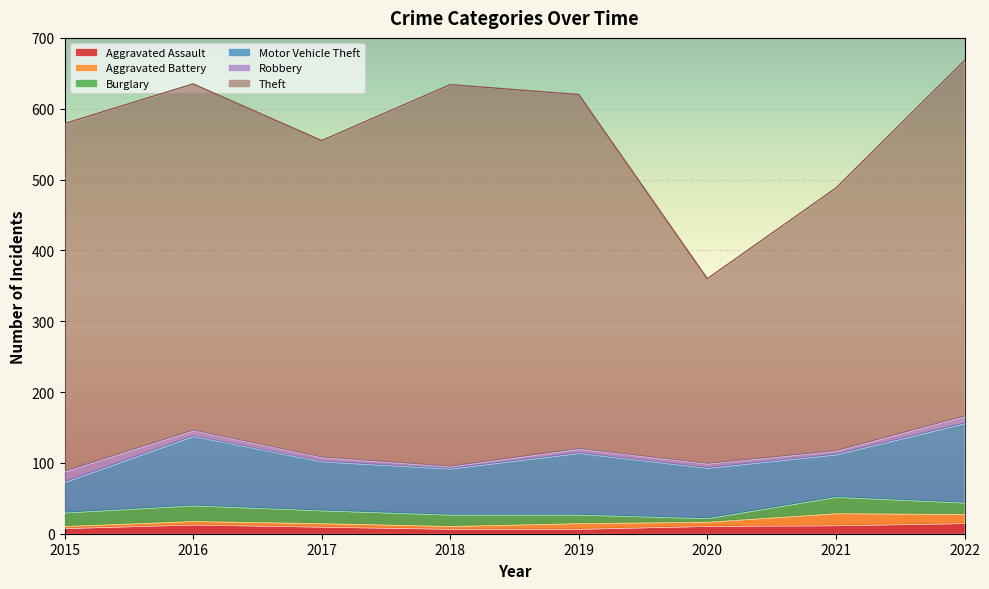

What is the value of the Aggravated Battery point at the 2nd from the left?

5